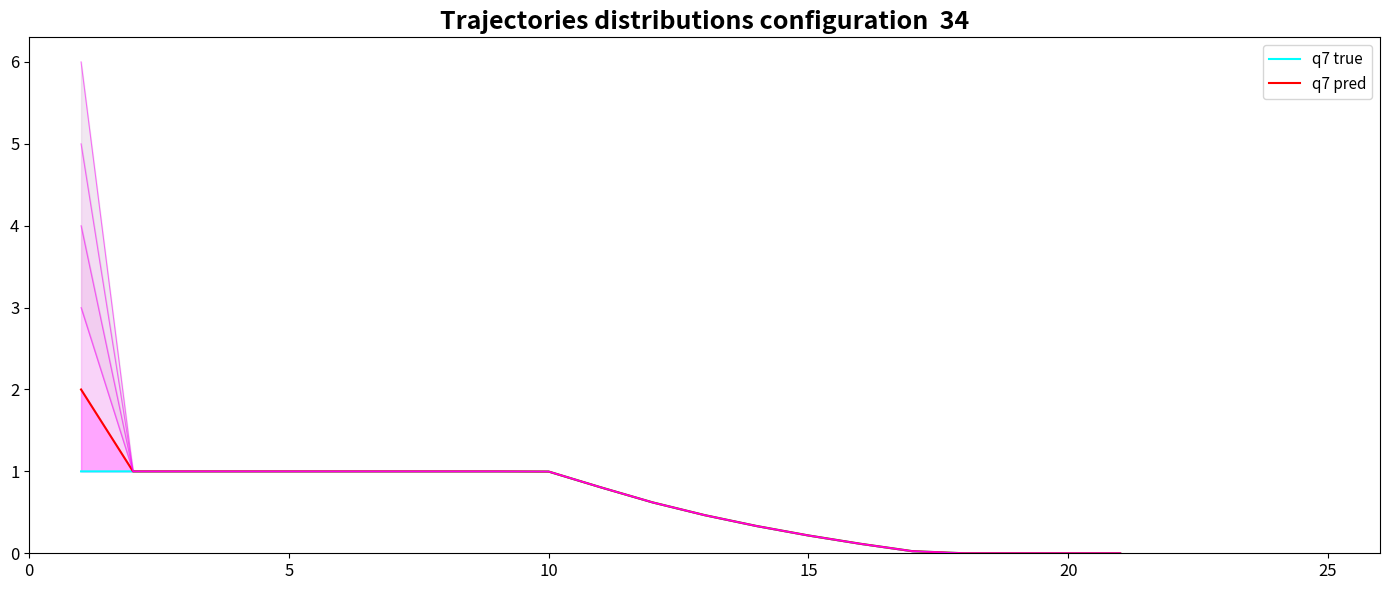

Is this an area chart (filled region under the line)?

No